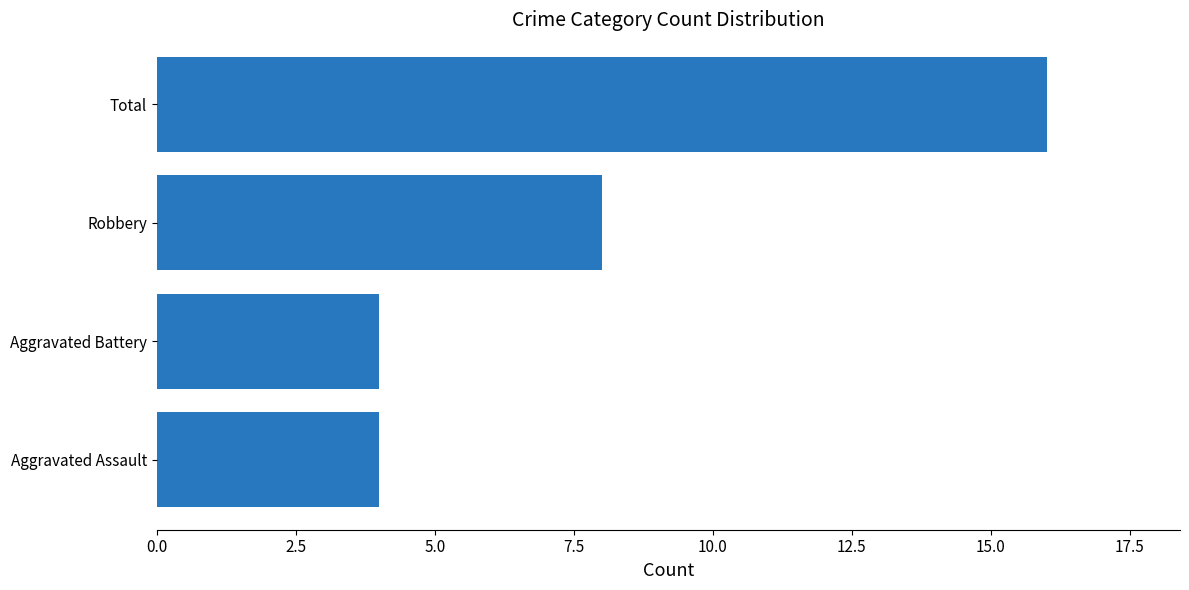

Which label corresponds to the largest value in the chart?

Total